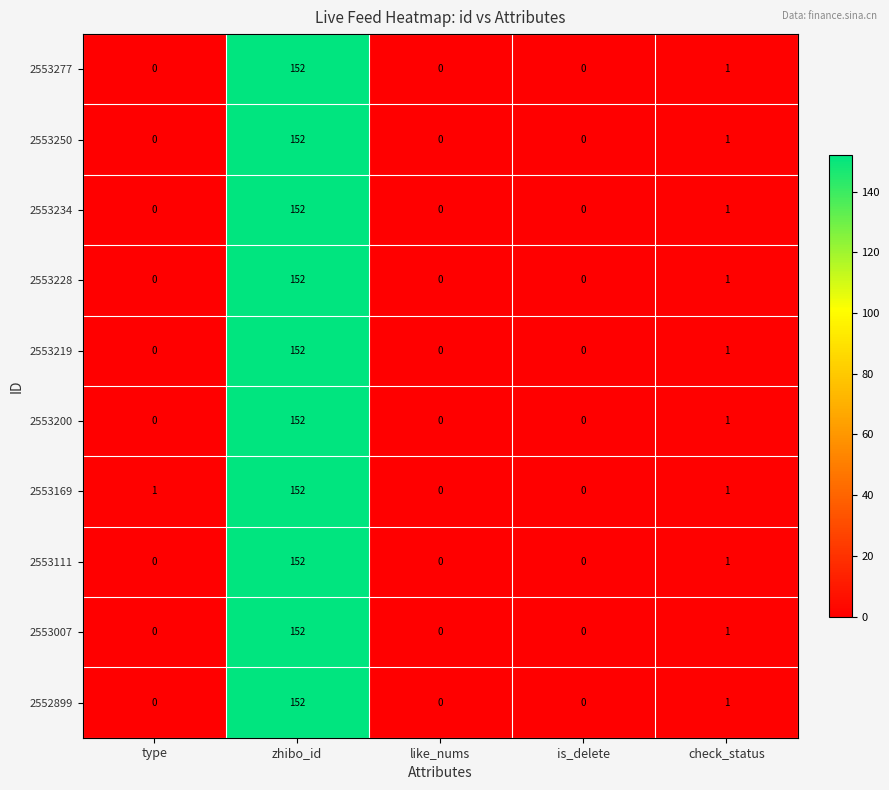

The 2553169 series shows 89 at zhibo_id. True or false?

False